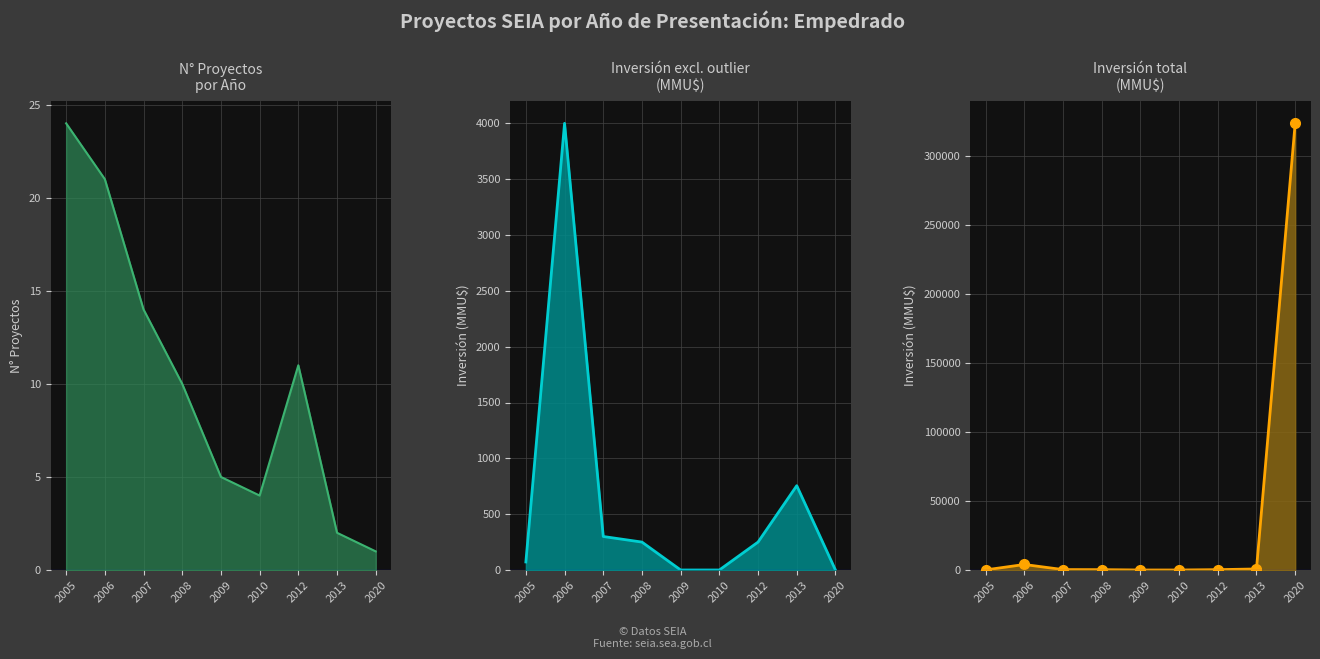

At which label is No closest to 12?

2012